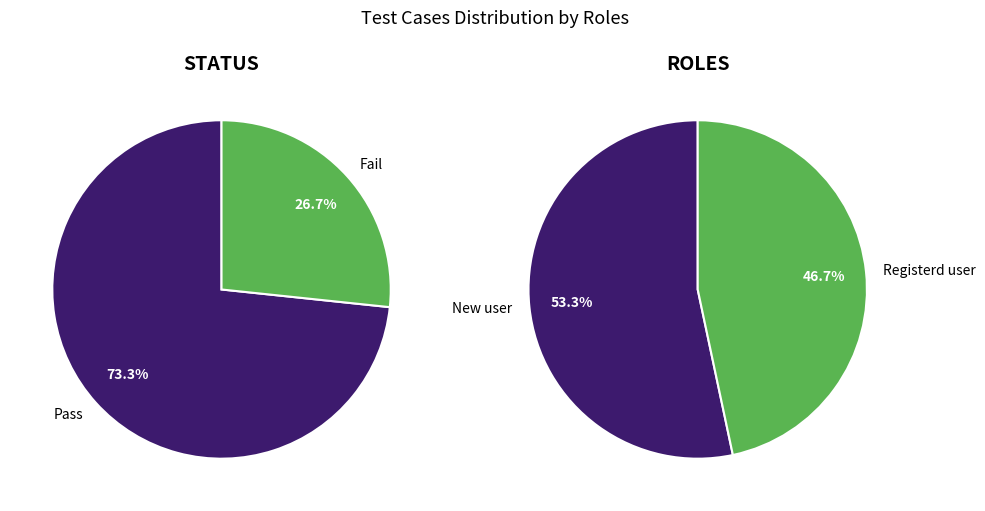

To the nearest percent, what is the average slice percentage?

50%